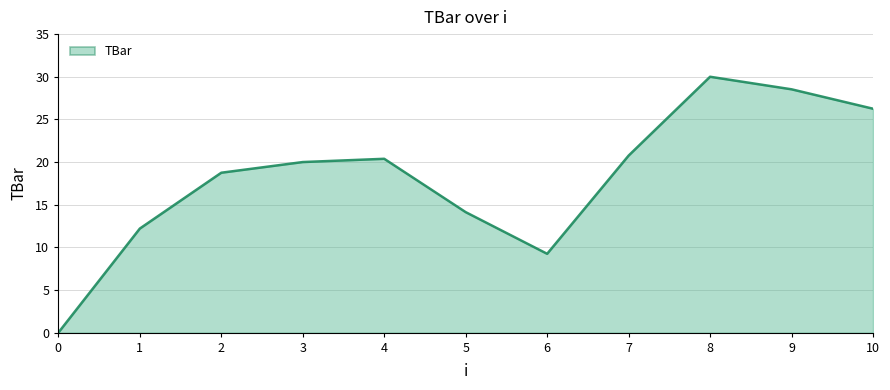

Is it true that the value at 5 is 7.1?

False